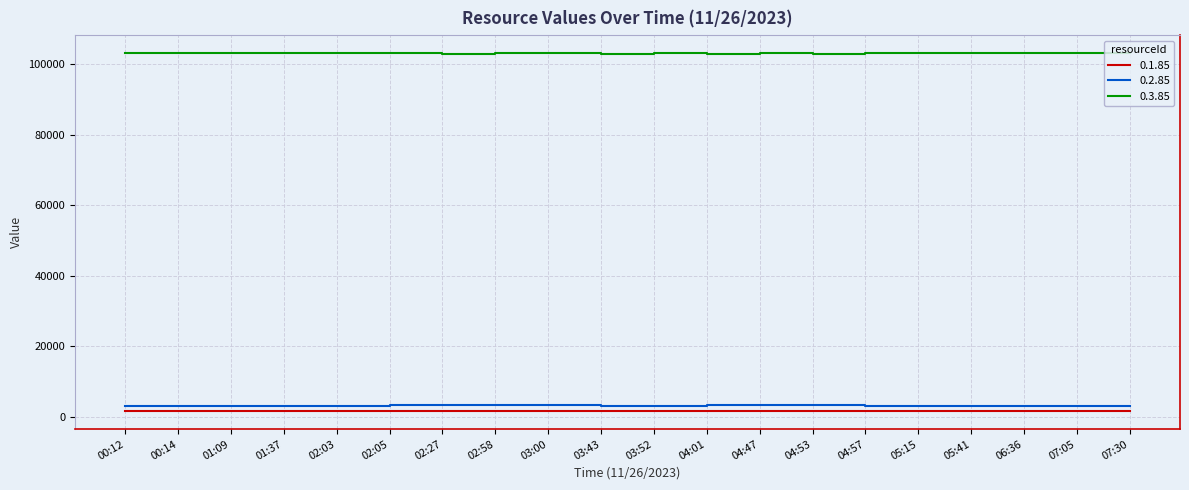

At how many categories does at least one series exceed 2293?

20